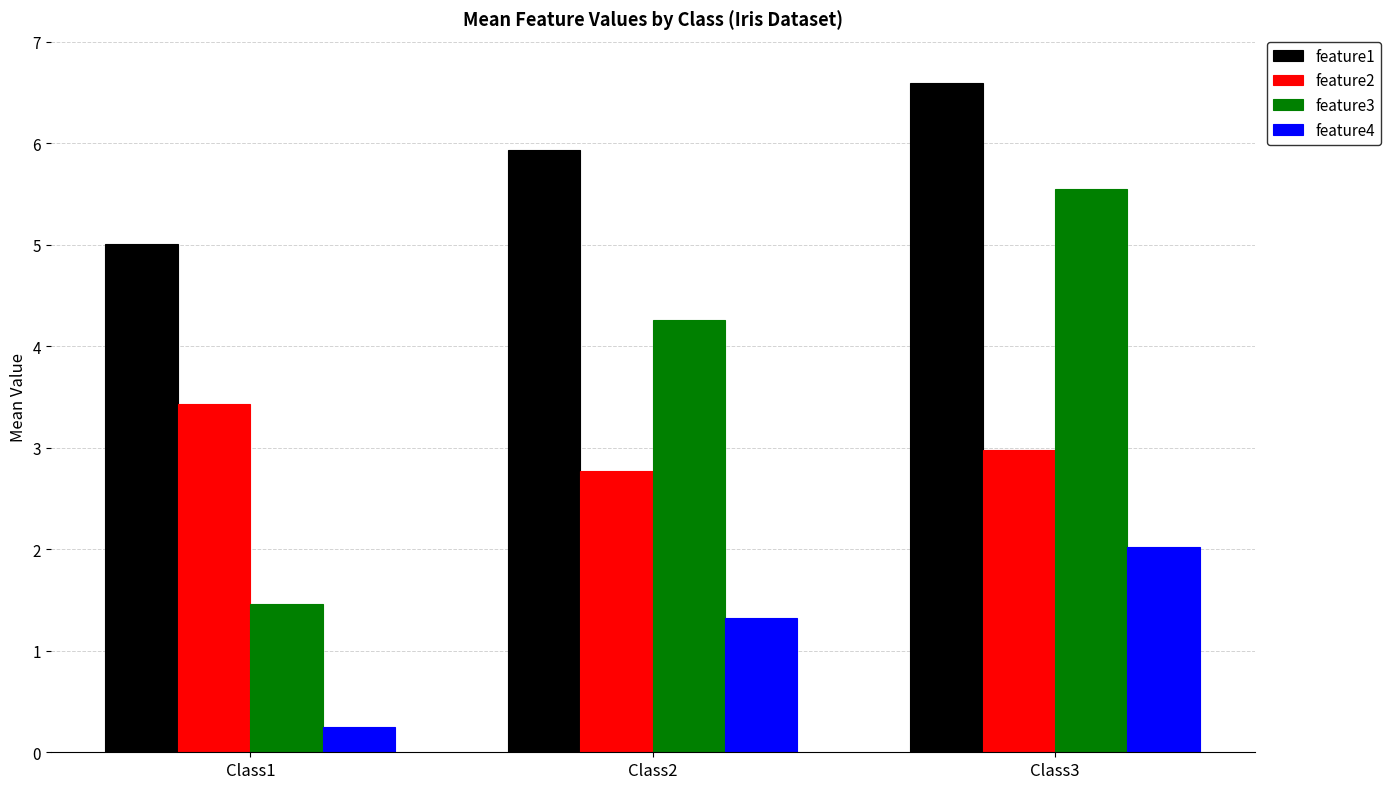

Where is feature1 nearest to the value 5?

Class1